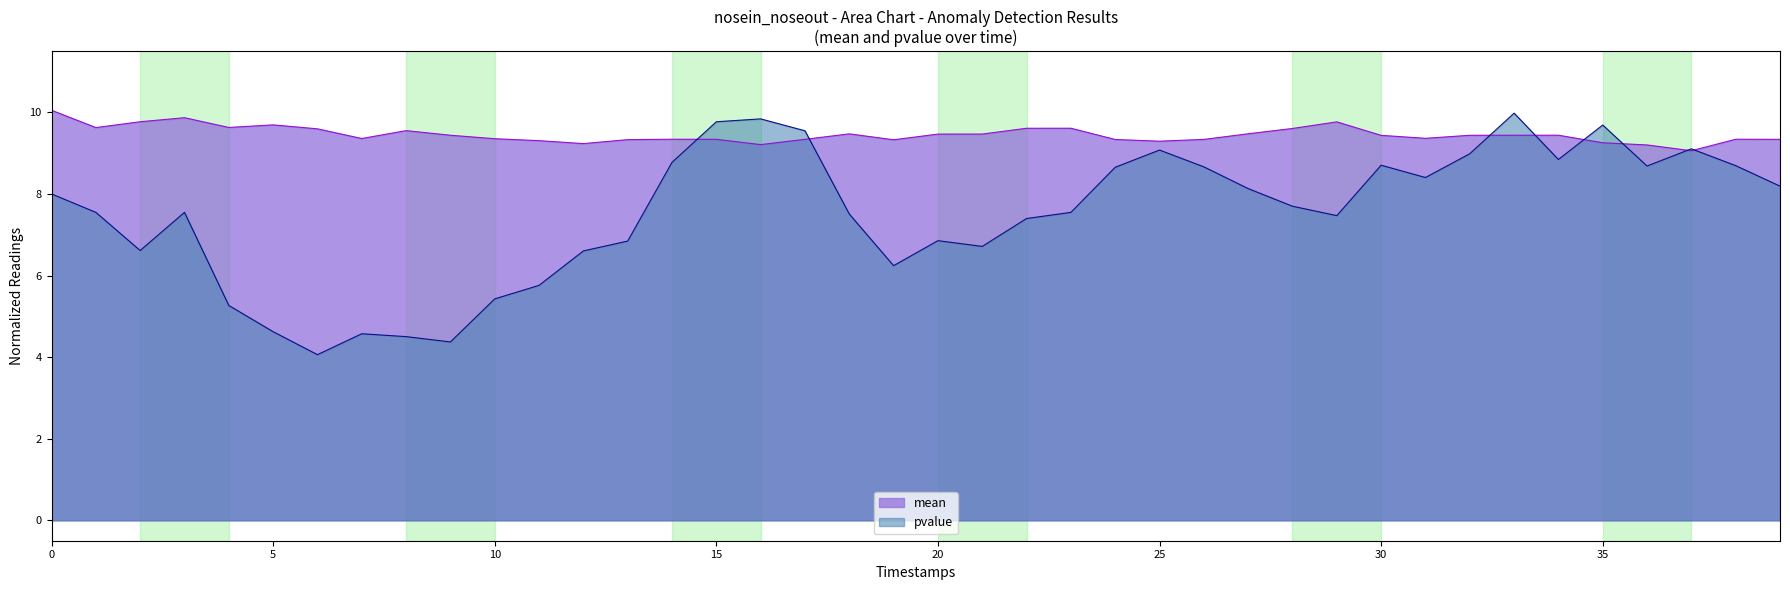

True or false: mean has a value of 17.0 at 0.

False